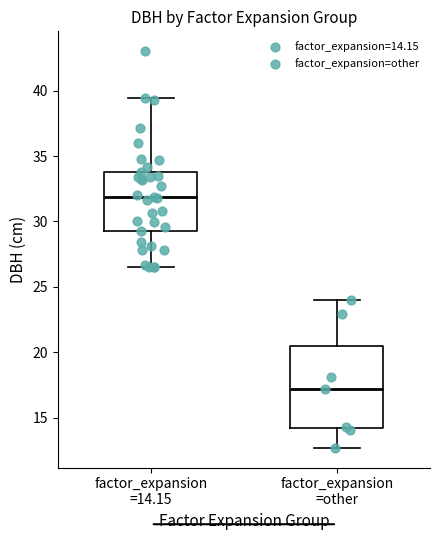

Where is the lower edge of the box for factor_expansion =14.15 on the y-axis? The values are not printed on the chart, so give them approximately, as read against the axis.

29.5